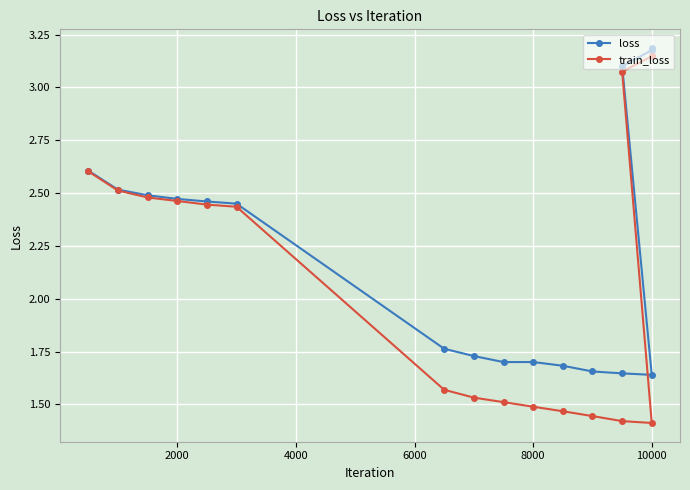

What are all the series names shown in the legend?

loss, train_loss